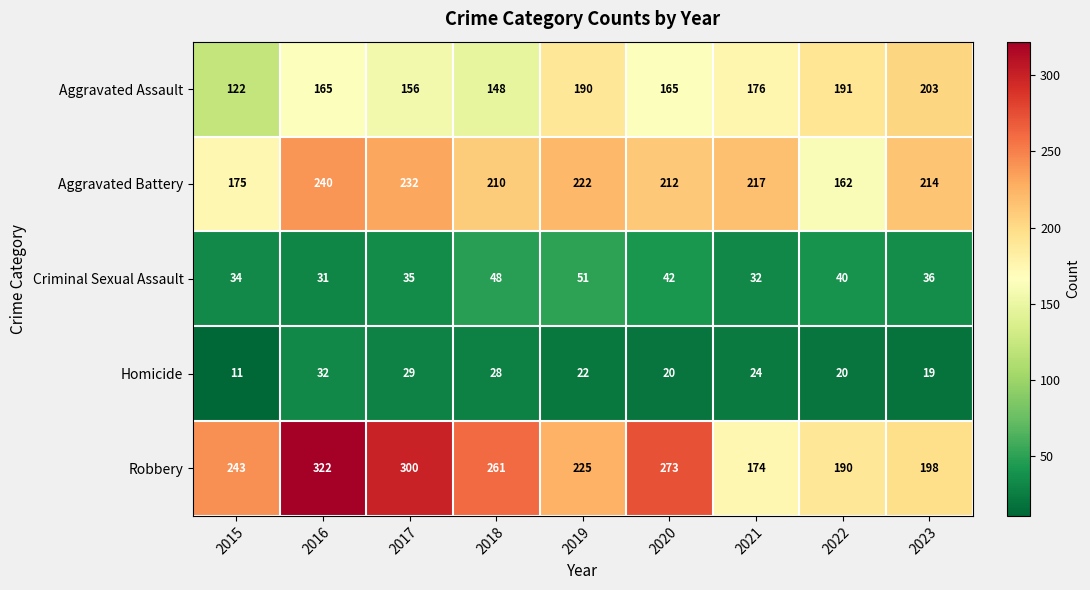

Read the Aggravated Assault value at 2022.

191